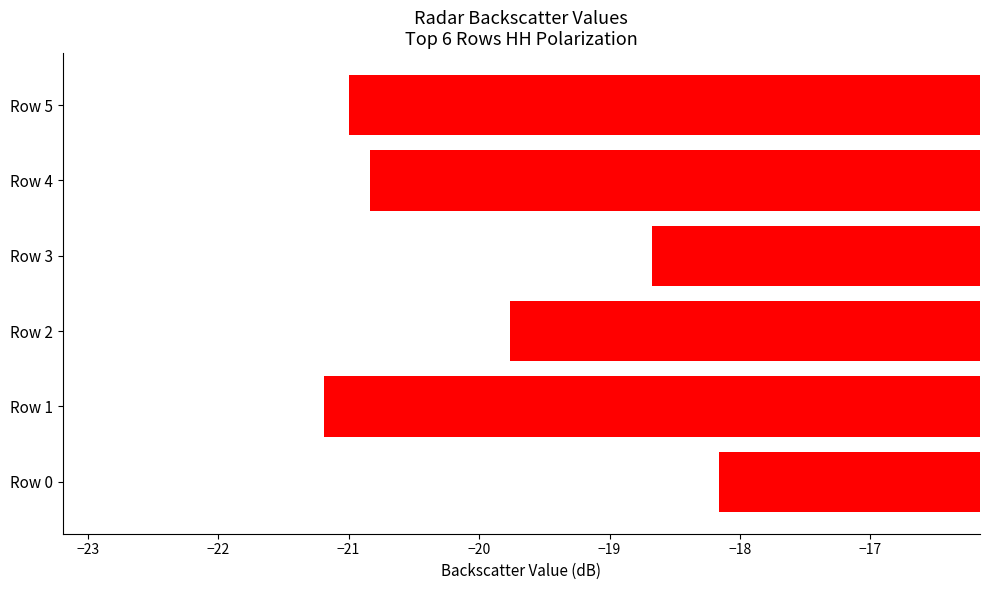

Where is the data nearest to the value -19?

Row 3